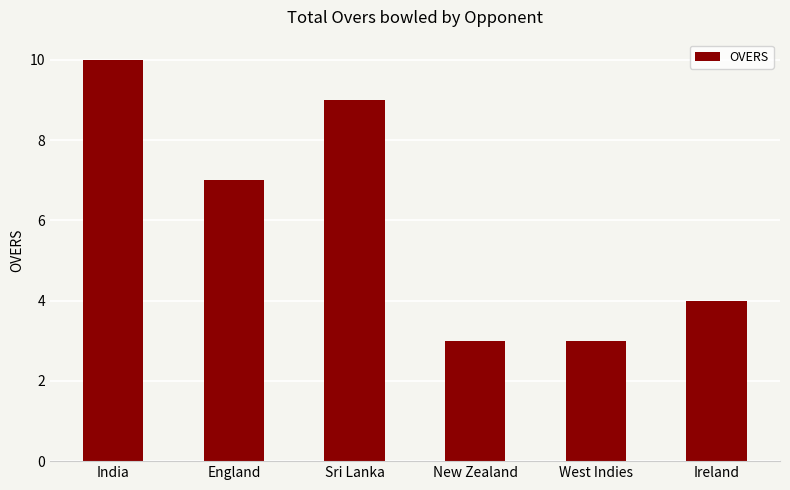

How many values are between 3 and 9?

5